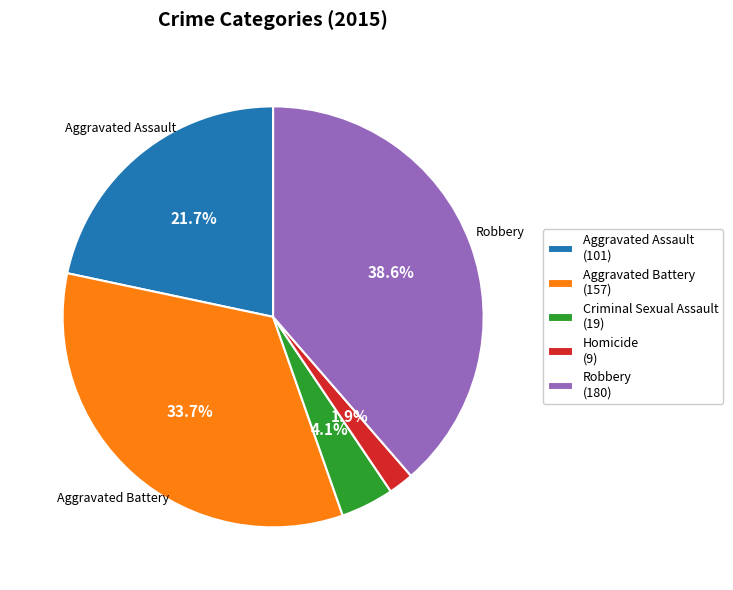

What is the total percentage of Aggravated Battery and Homicide?

35.6%